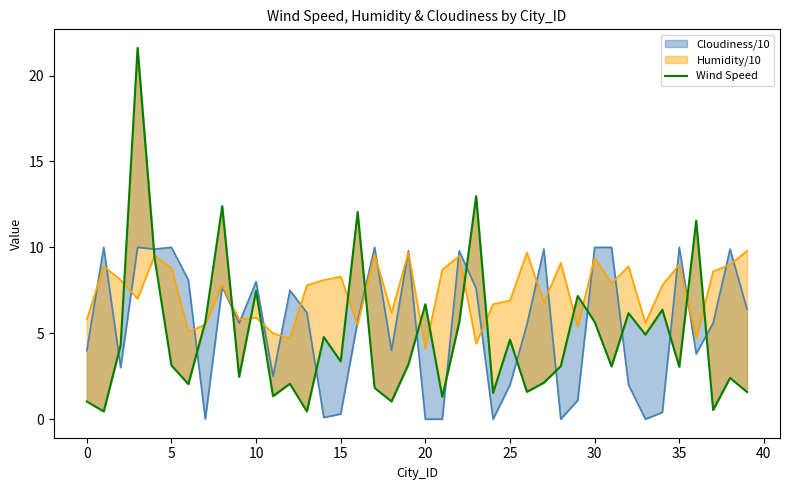

At which label is the value closest to 11?

36